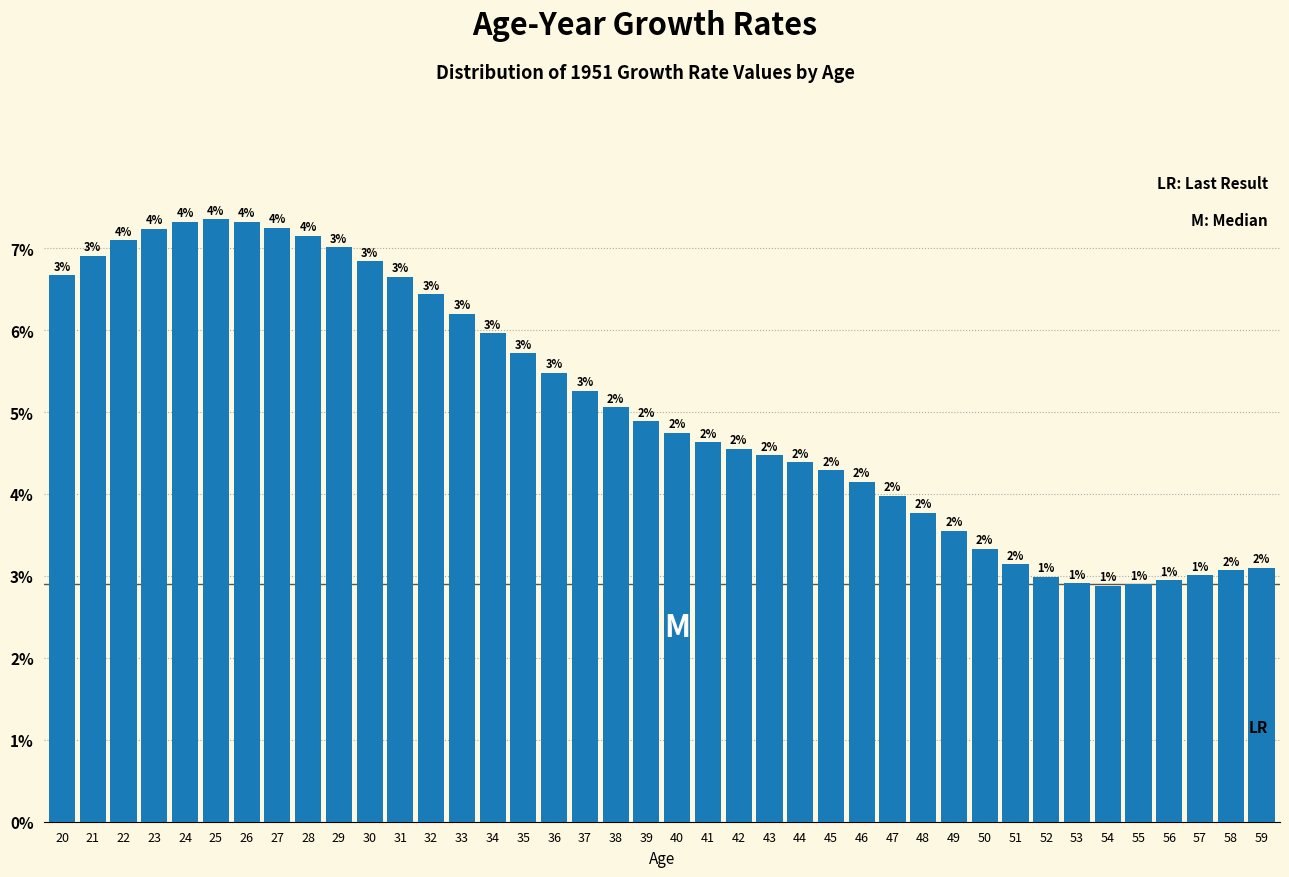

Does the chart contain any negative values?

No